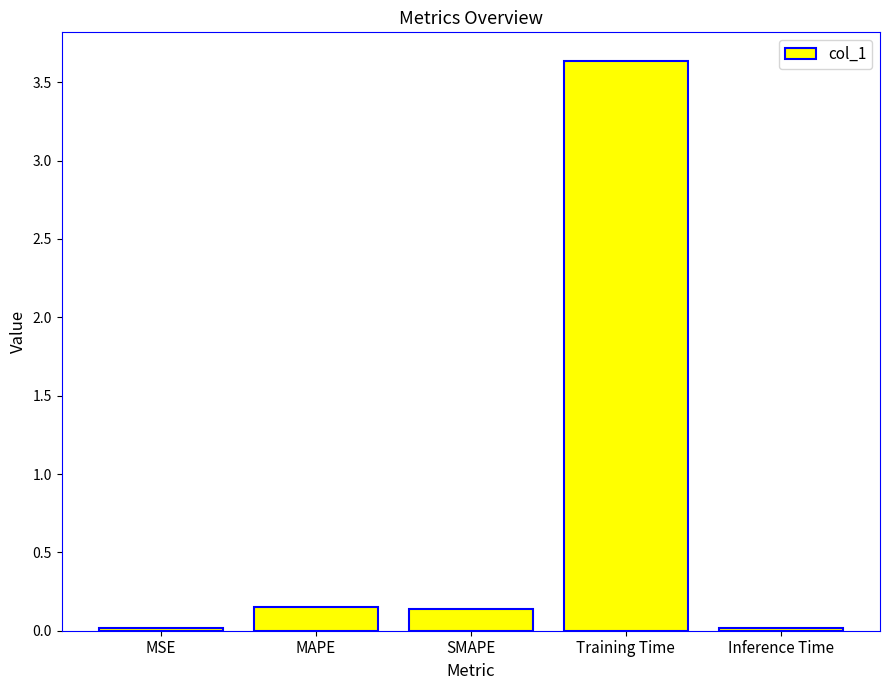

What is the label of the 5th bar from the right?

MSE